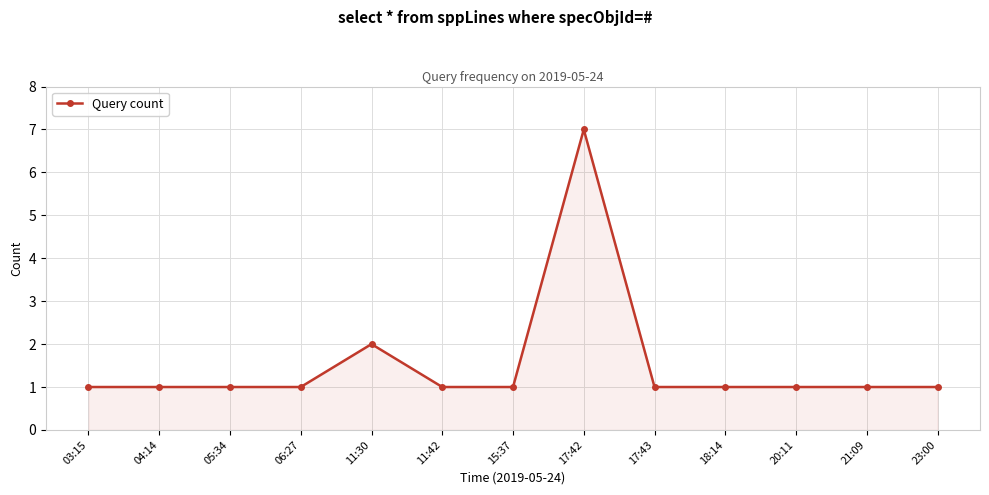

At which label is the value closest to 4?

11:30